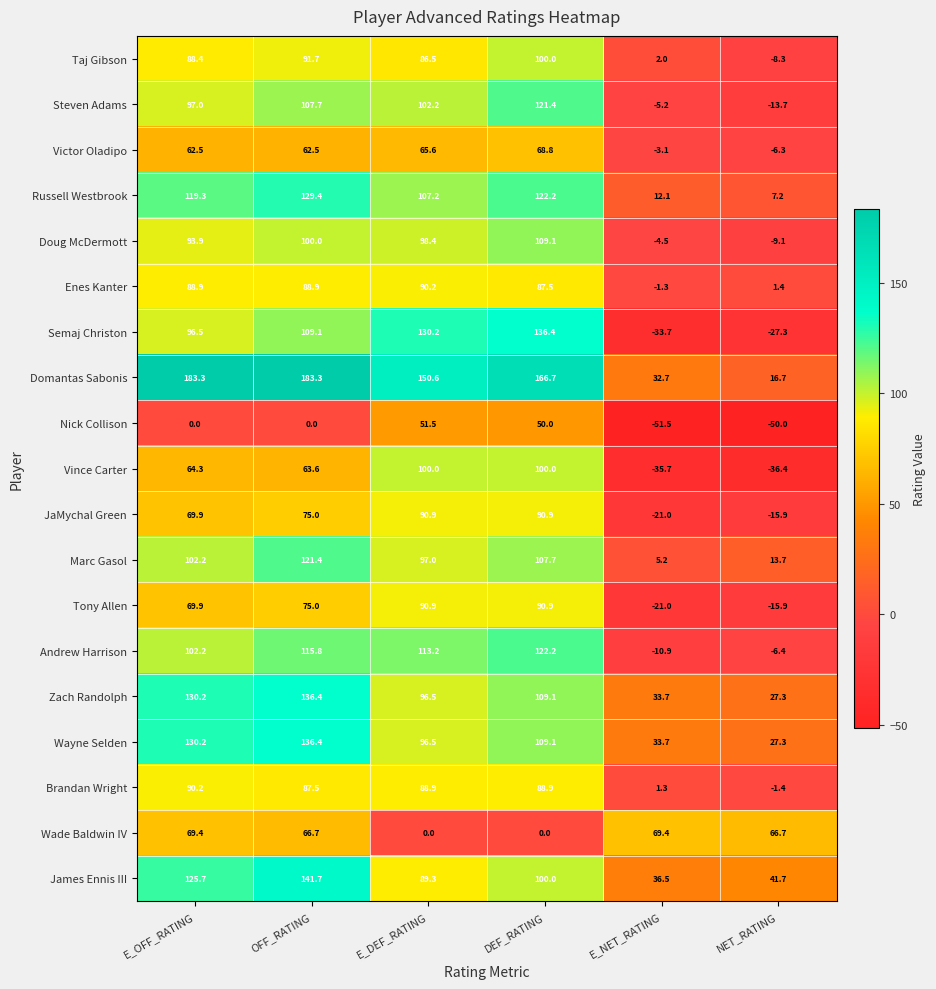

Count the number of categories in the chart.

6